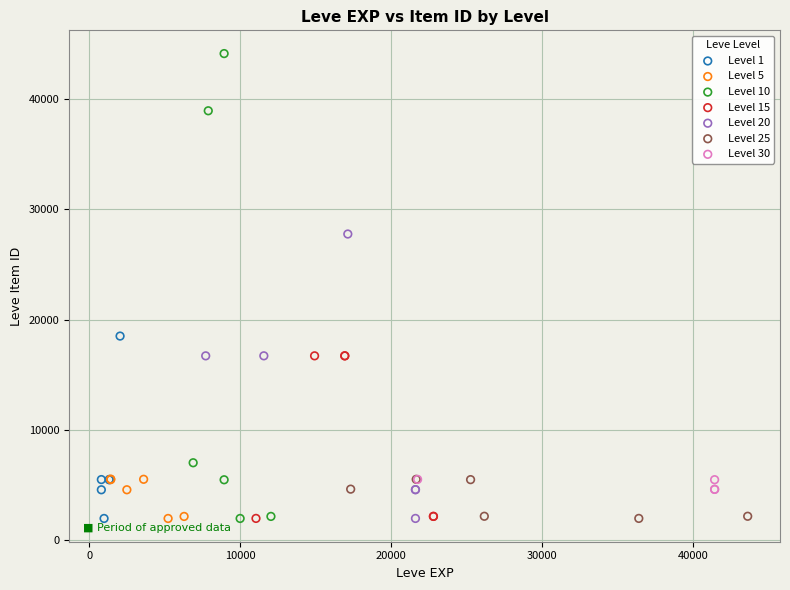

Which series reaches the maximum Y coordinate?

Level 10